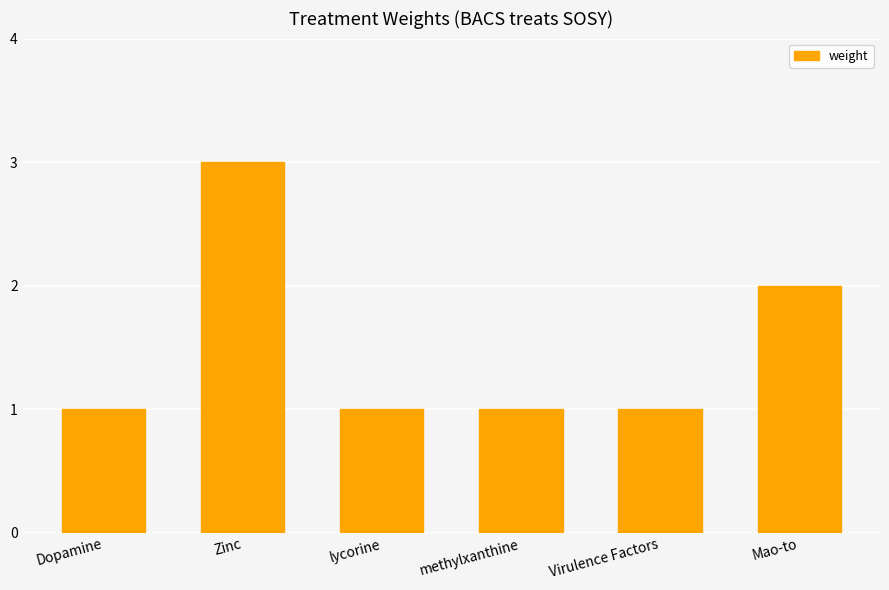

What is the difference between the maximum and second lowest values?

2